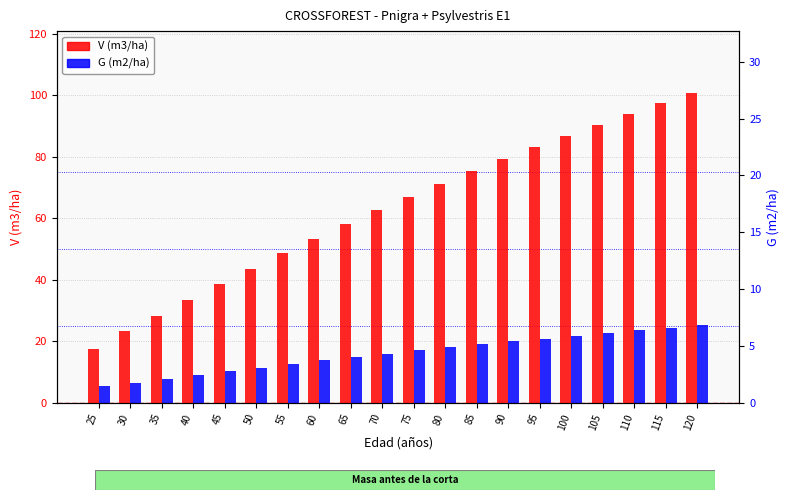

Which label corresponds to the smallest value in the chart?

25